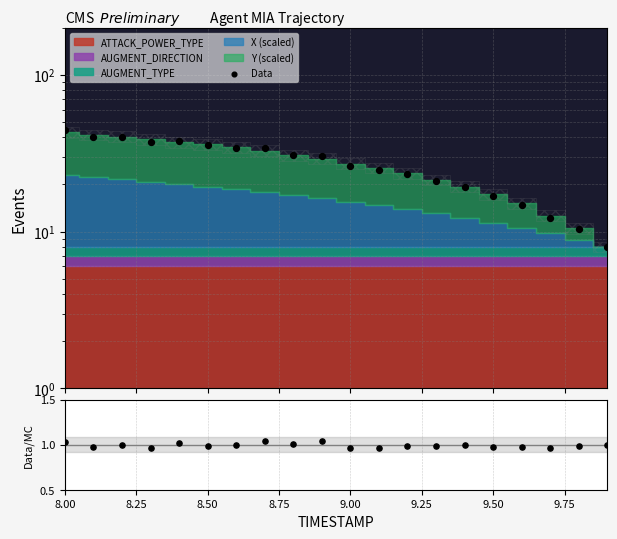

Which series reaches the maximum Y coordinate?

Data